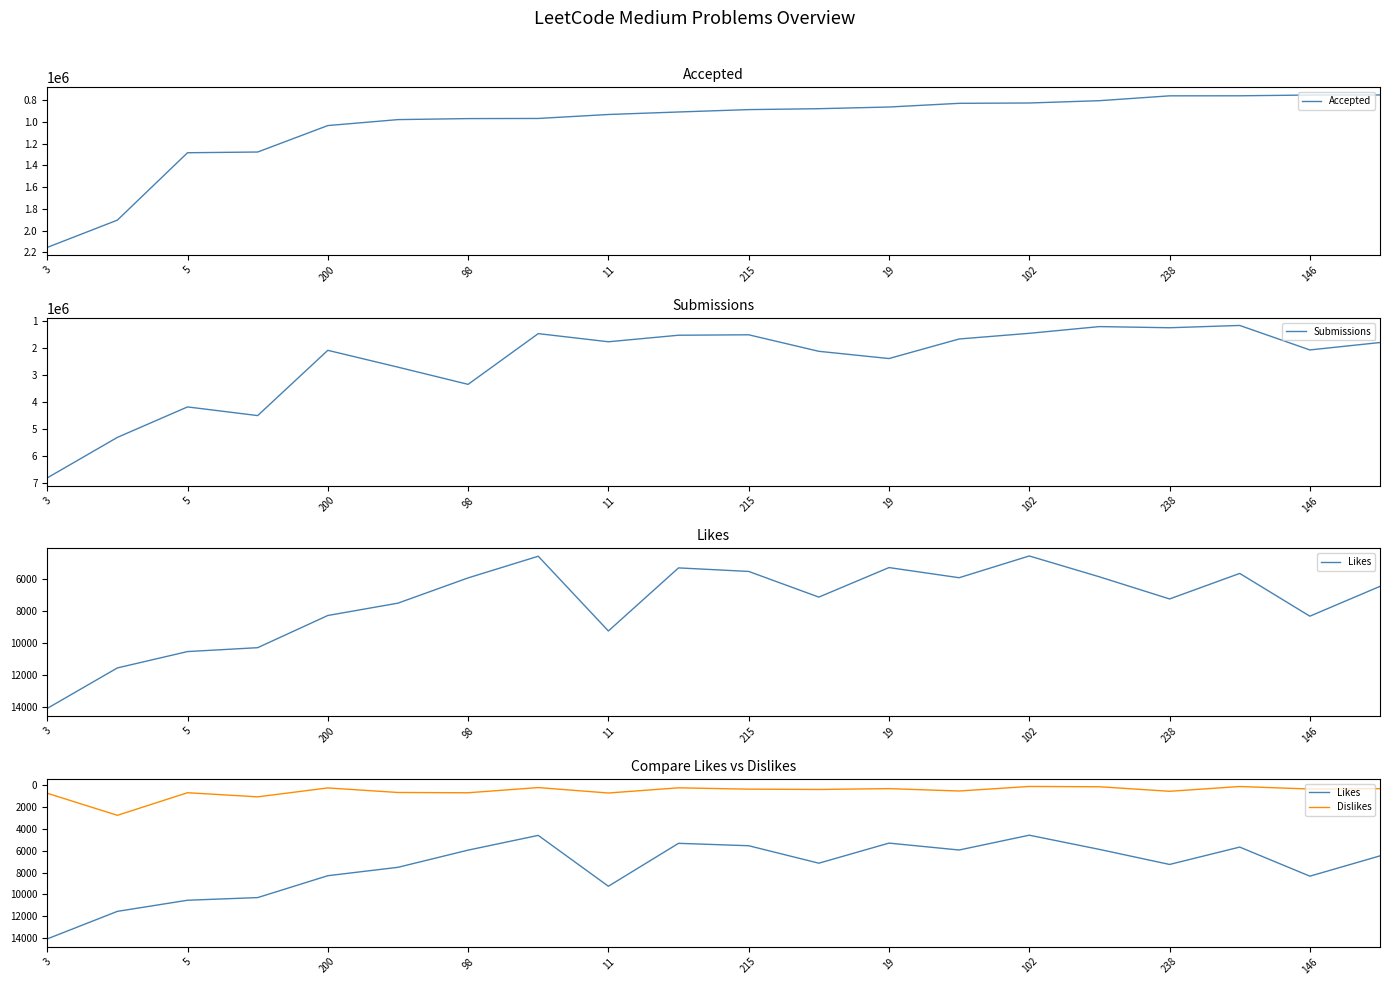

Which series has the largest total across all categories?

Submissions